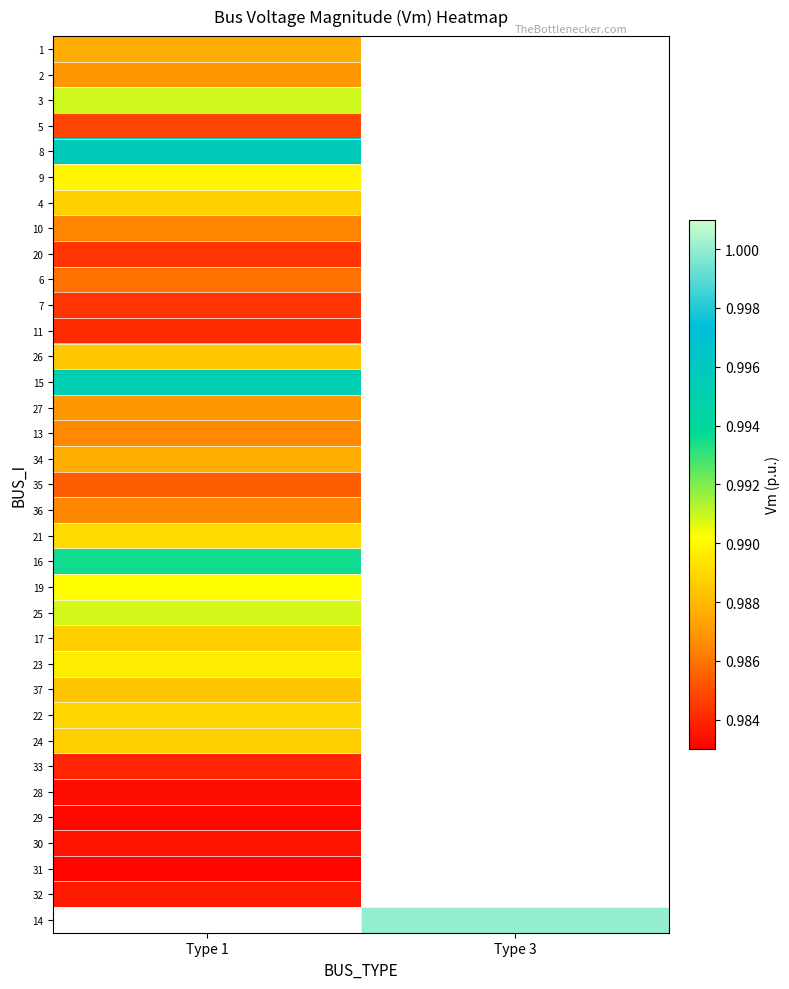

Between Type 1 and Type 3, which is larger?

Type 3